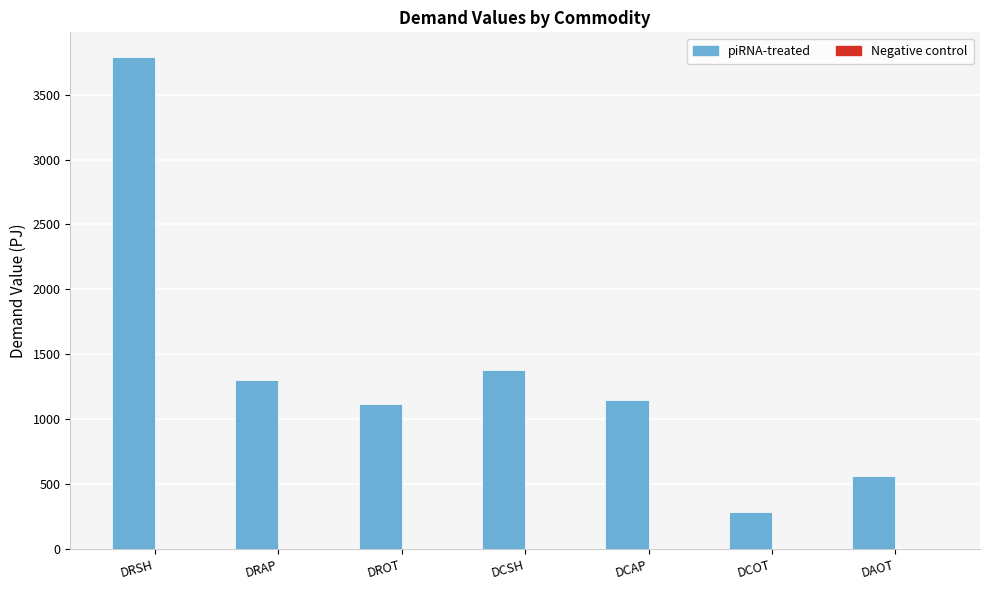

Are the bars horizontal?

No